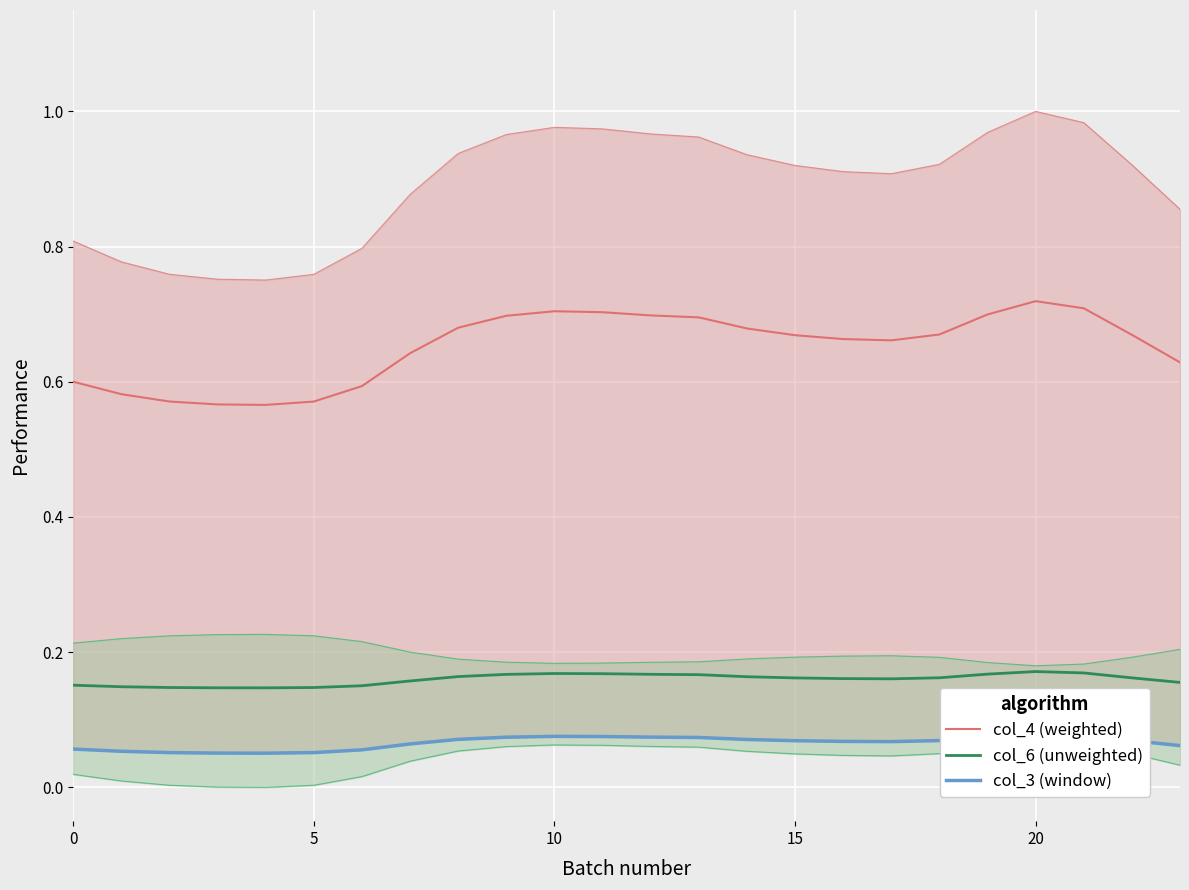

What is the difference between the highest and lowest values at 14?

0.6